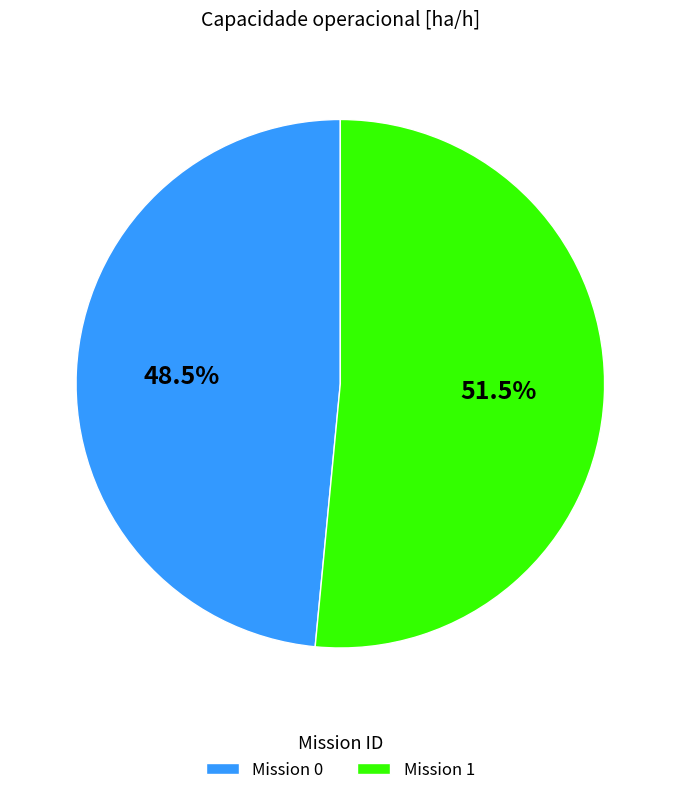

What percentage is NOT represented by Mission 1?

48.5%